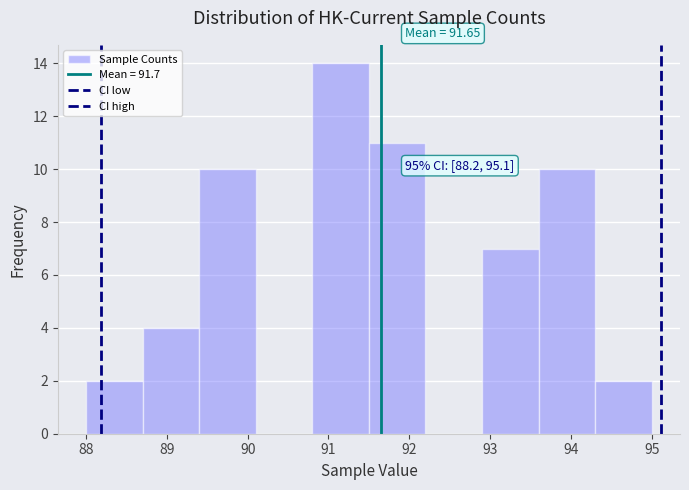

Which range on the x-axis has the tallest bar?

90.8 to 91.5